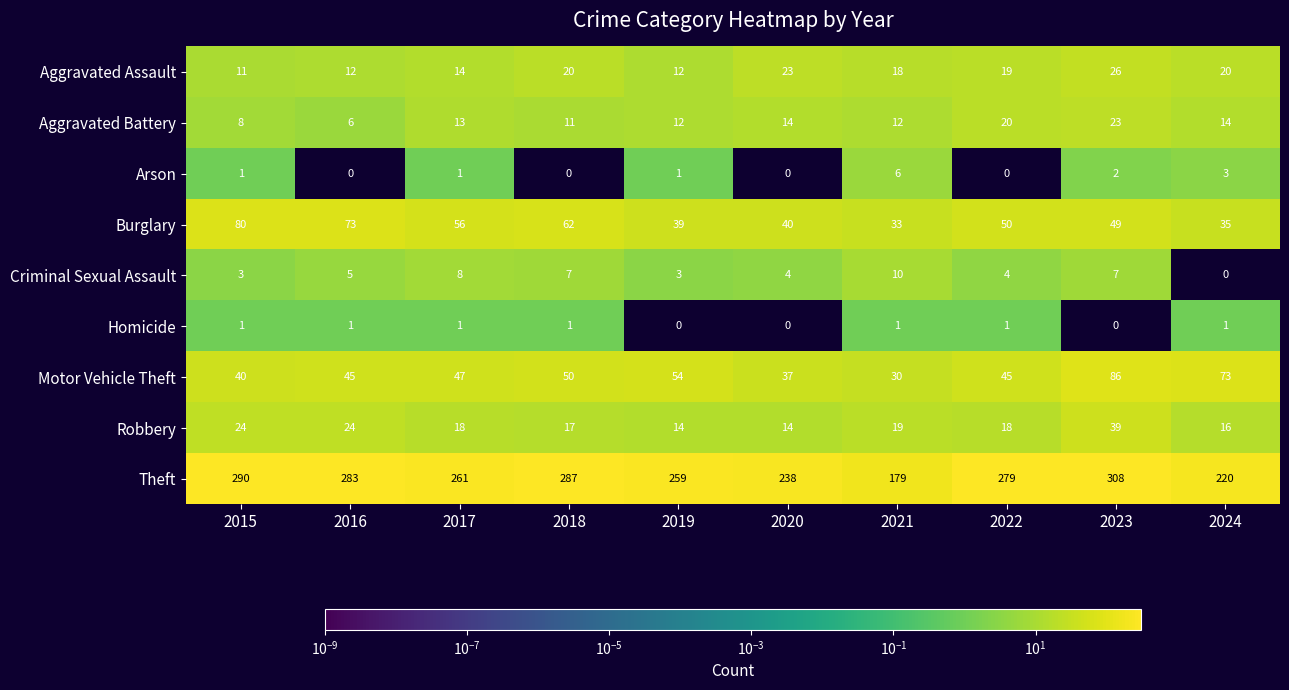

What is the lowest value of the Aggravated Battery series?

6